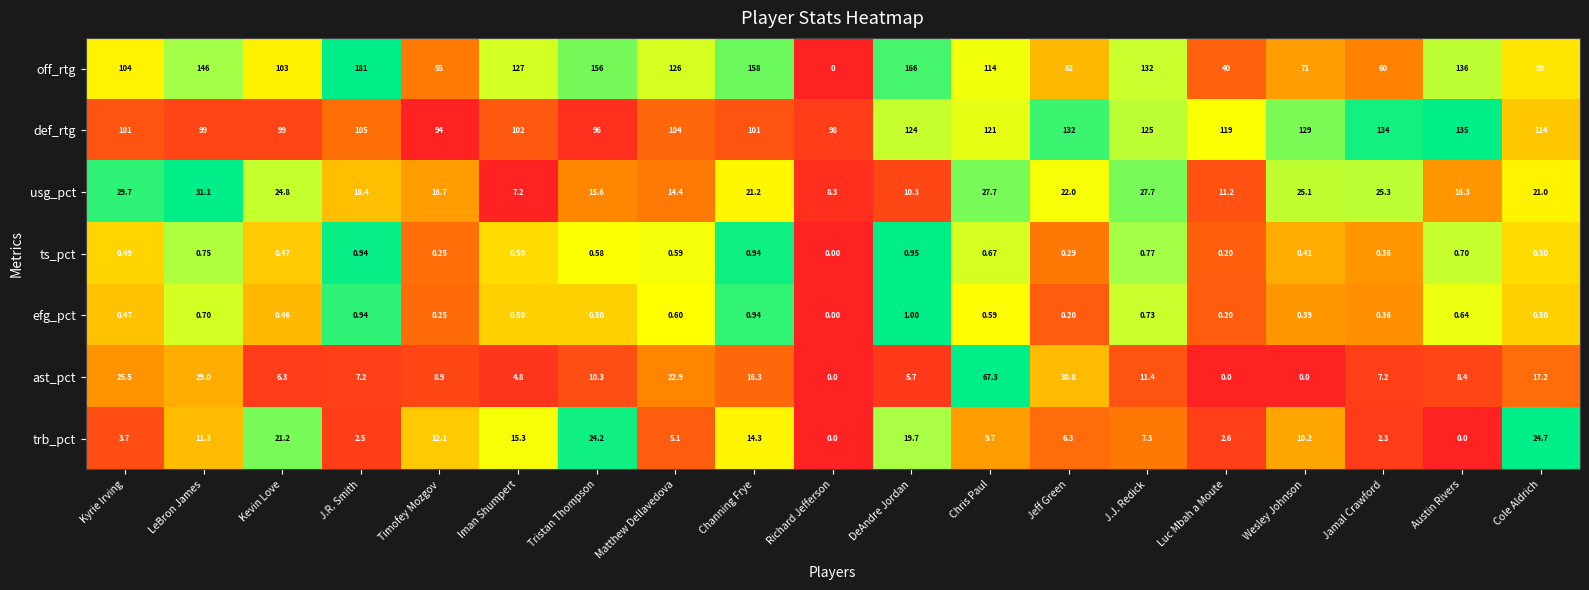

At which label is ast_pct closest to 33?

Jeff Green